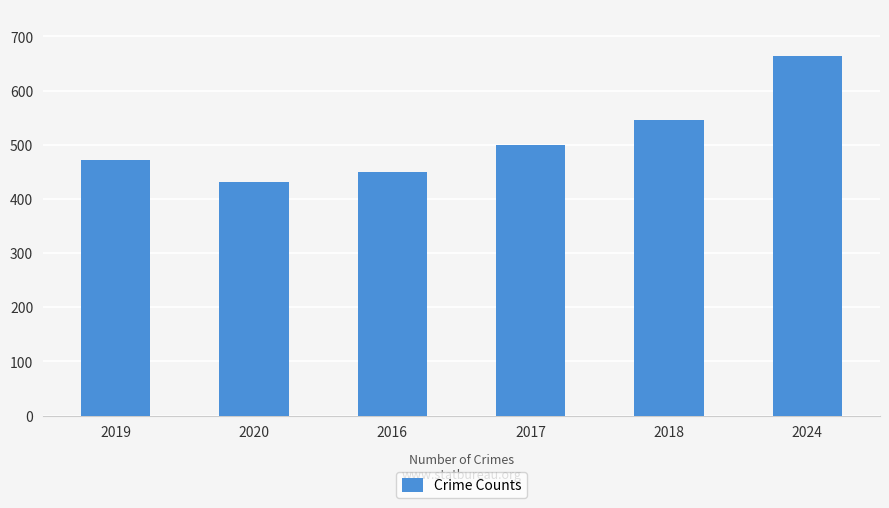

What value does the data have at 2019, to the nearest 10?

470